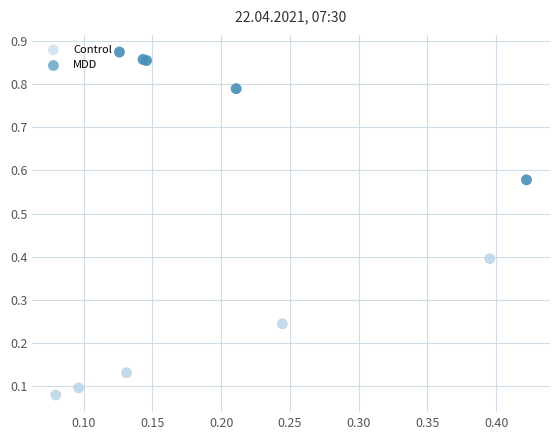

Which series contains the lowest Y value?

Control